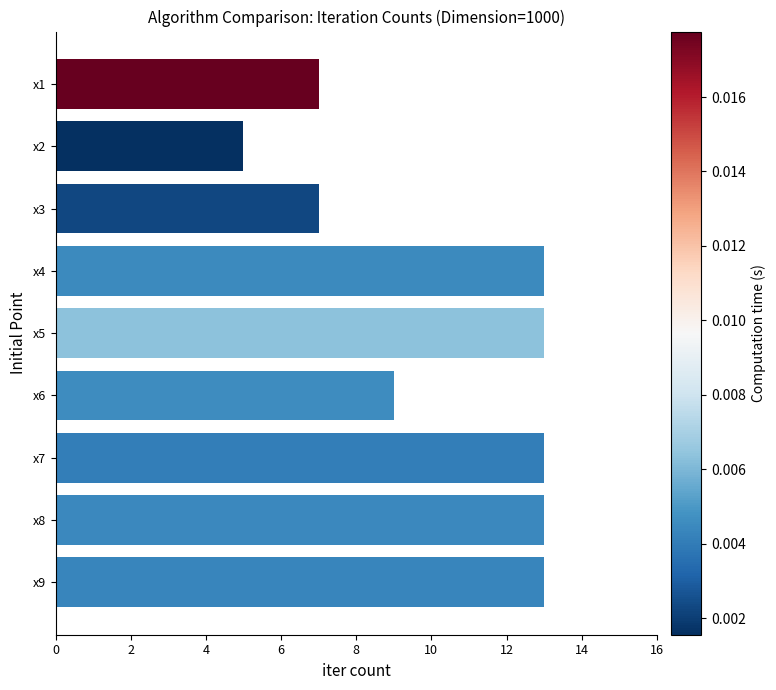

The chart shows a value of 7 at x3. True or false?

True